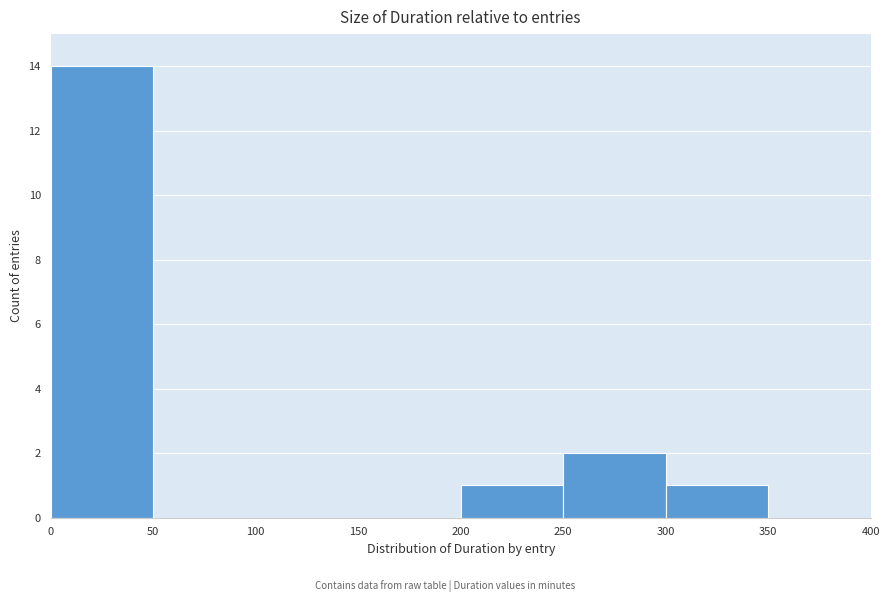

Reading left to right, transcribe this chart: for each bar, give the range it covers on the x-axis and its height. The values are not printed on the chart, so give them approximately, as read against the axis.

0 to 50: 14
50 to 100: 0
100 to 150: 0
150 to 200: 0
200 to 250: 1
250 to 300: 2
300 to 350: 1
350 to 400: 0